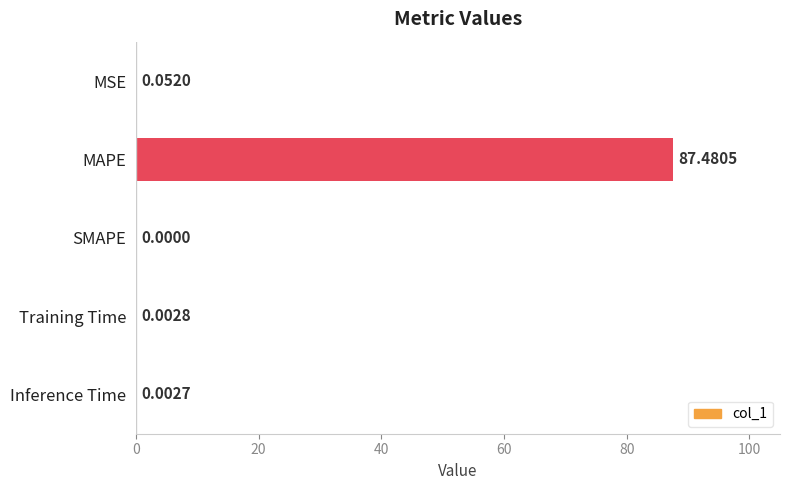

At which label is the value closest to 43?

MSE